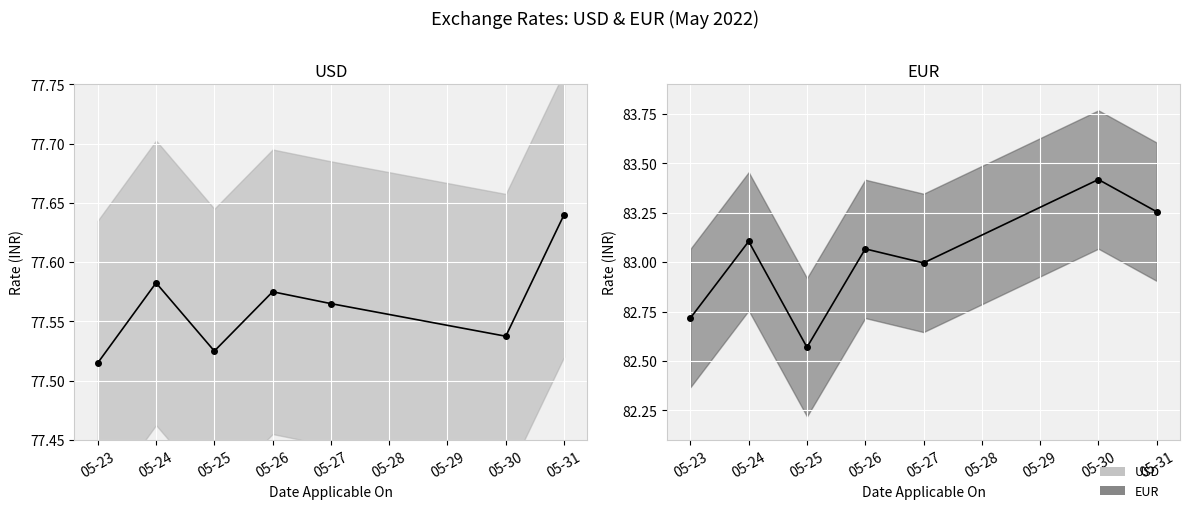

The EUR series shows 126.7 at 05-23. True or false?

False